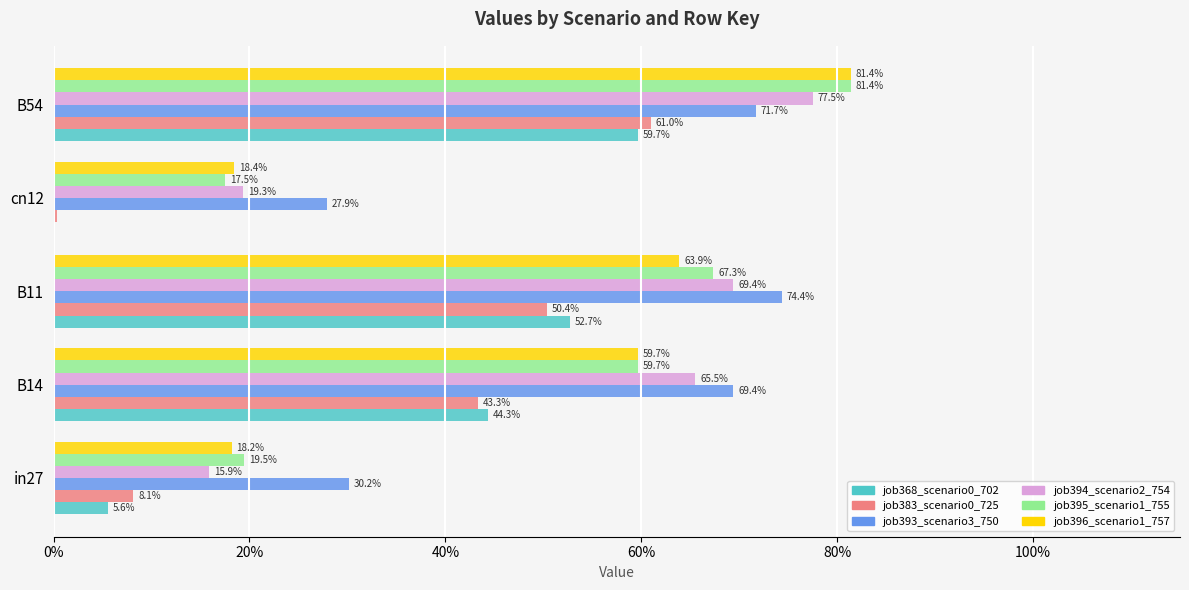

What is the average value of the job396_scenario1_757 series?

0.5